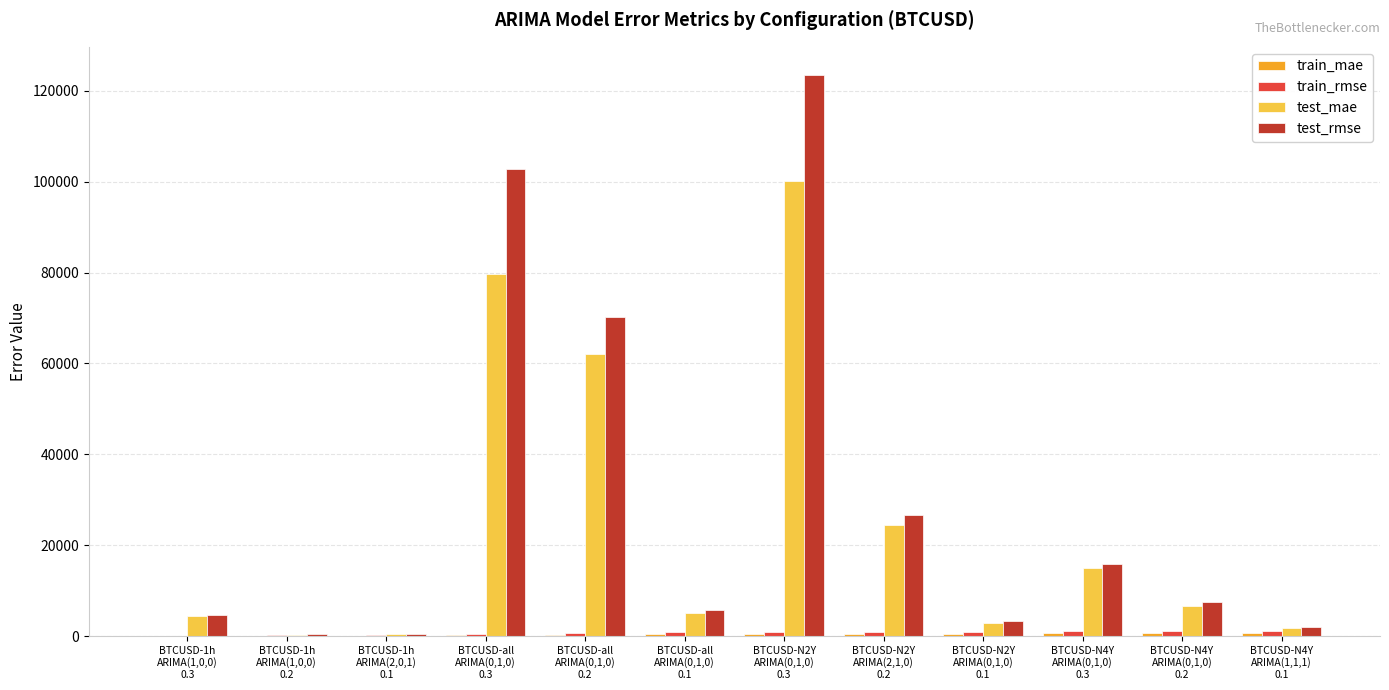

What is the sum of all test_rmse values?

362869.6